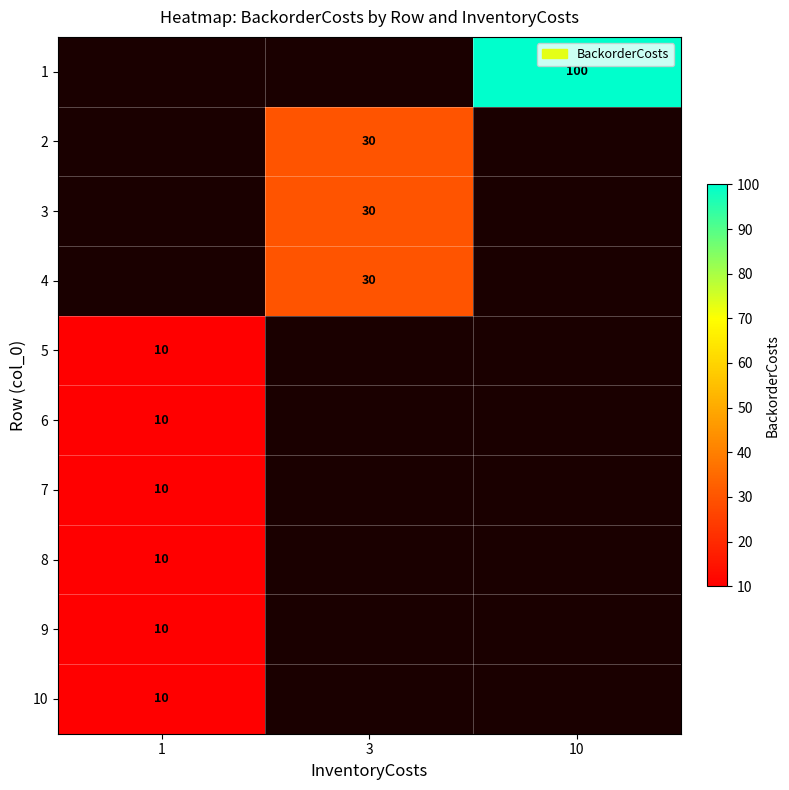

The 7 series shows 10 at 1. True or false?

True